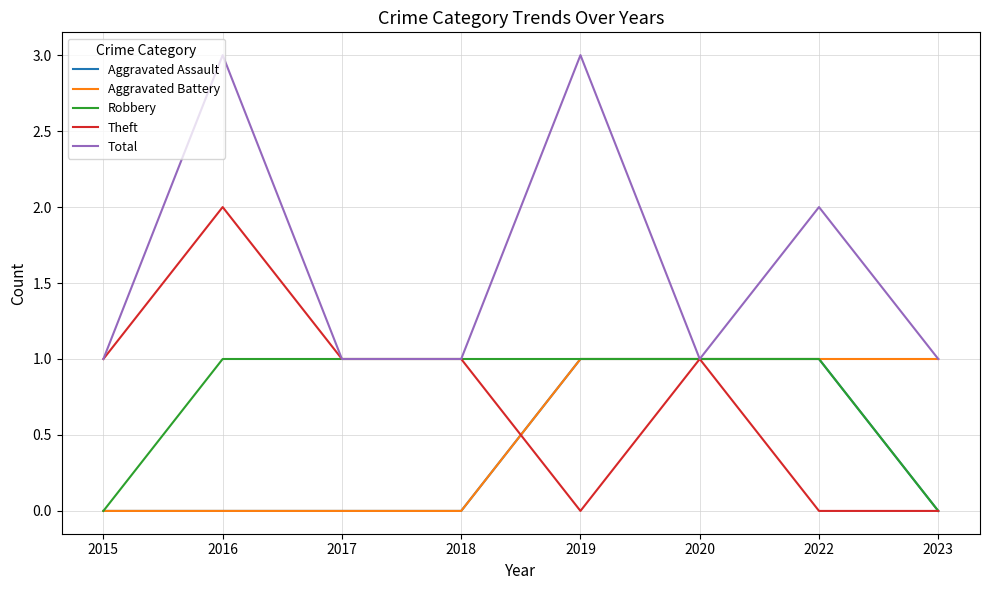

What are all the series names shown in the legend?

Aggravated Assault, Aggravated Battery, Robbery, Theft, Total